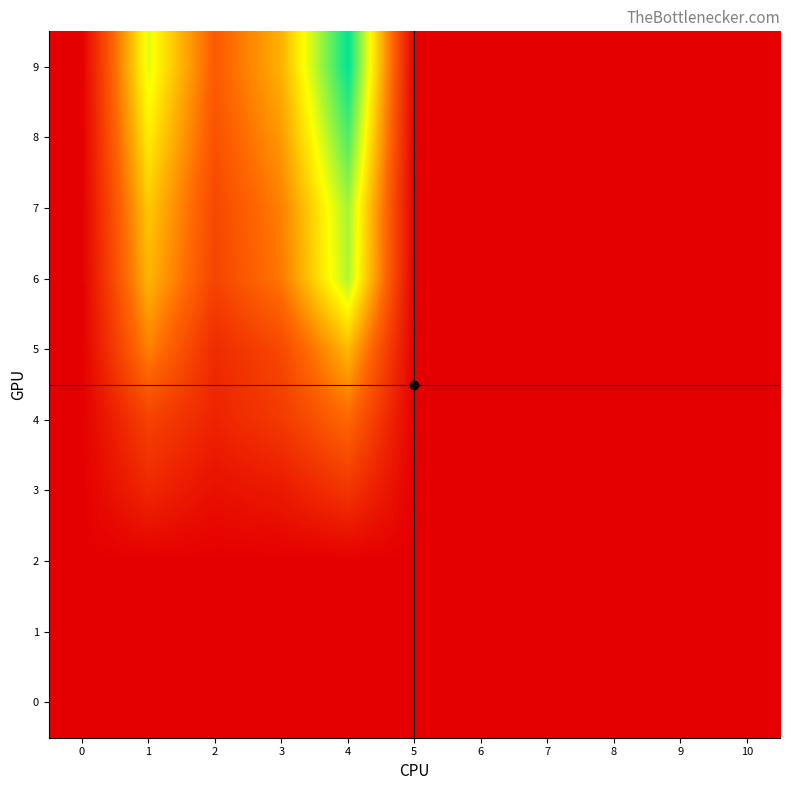

Which has a higher value, 2 or 0?

2